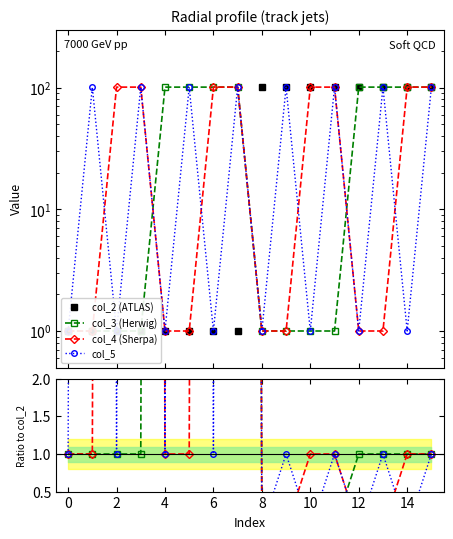

How many times do col_4 and col_5 cross each other?

4